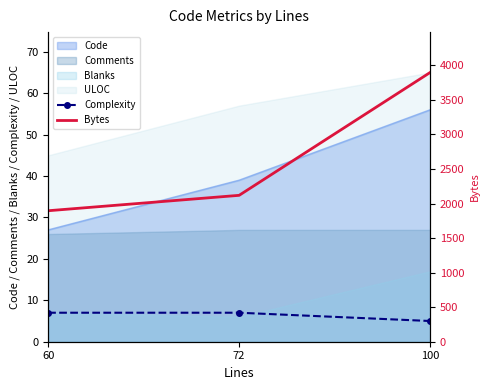

Is the value of Bytes at 100 greater than the value of Complexity at 100?

Yes